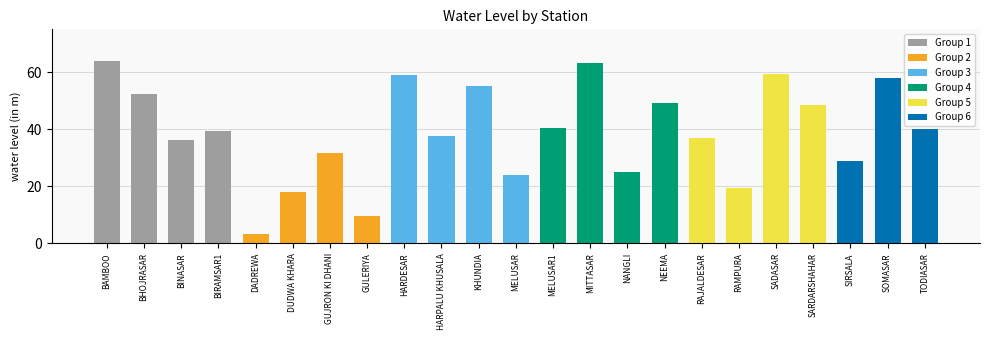

At which category does the chart reach its minimum across all series?

DADREWA